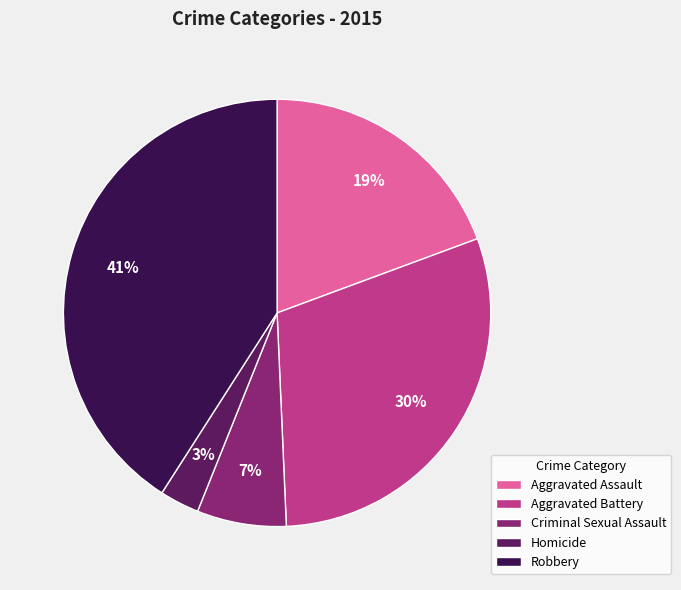

Which slice is the smallest?

Homicide